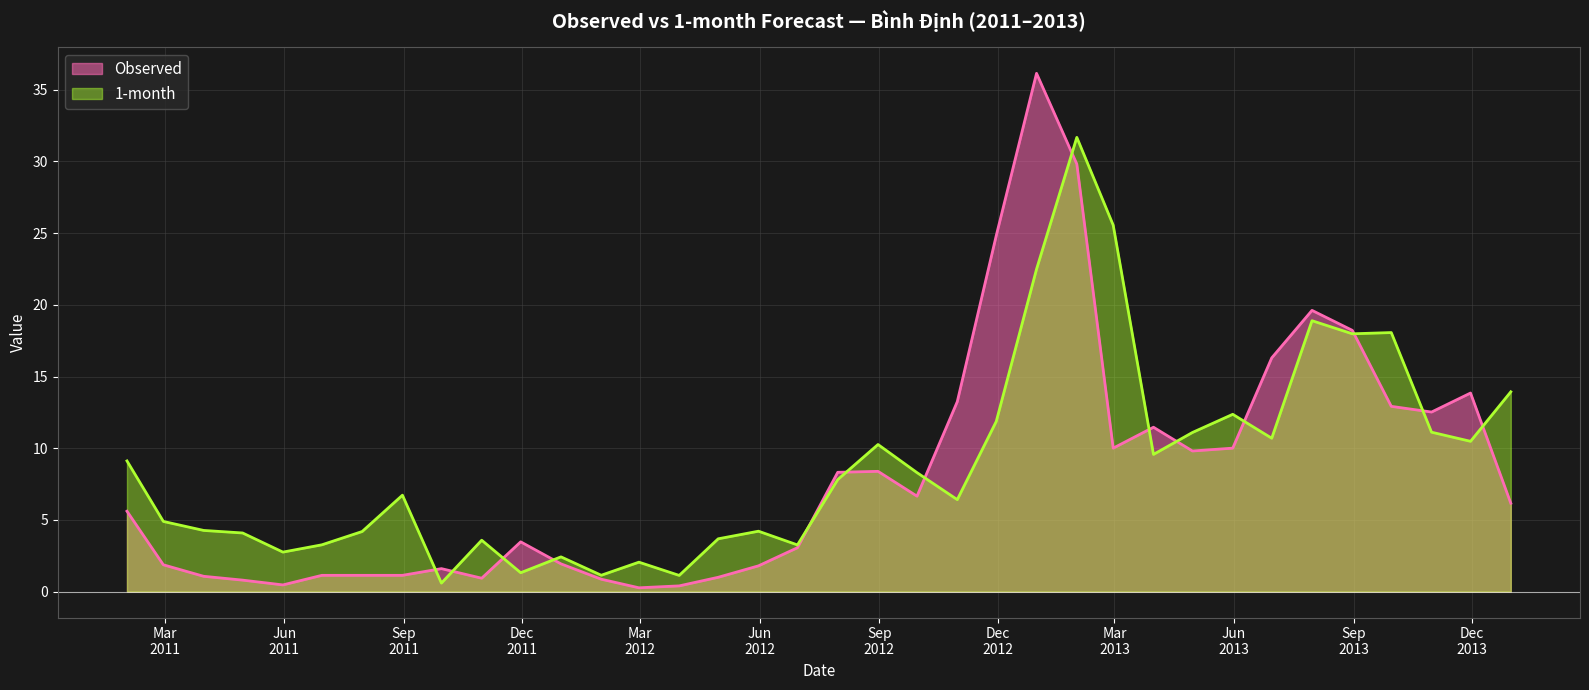

At which label does Observed reach its minimum?

2012-02-29